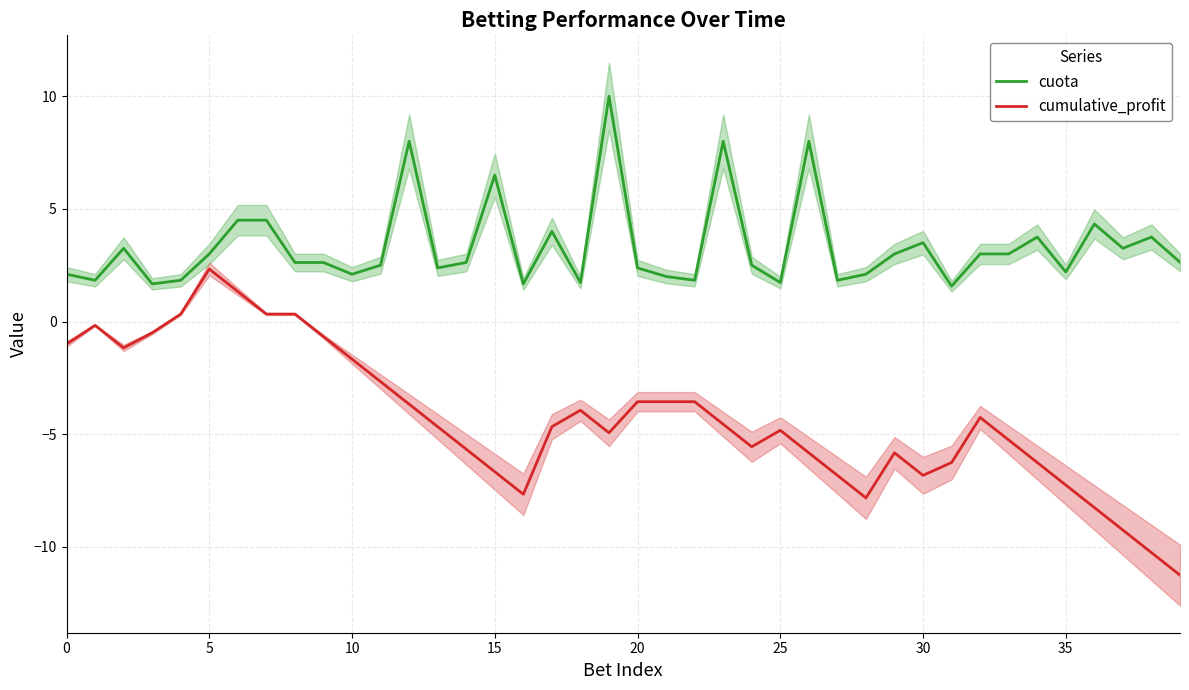

How many interior local valleys does the cuota series have?

12